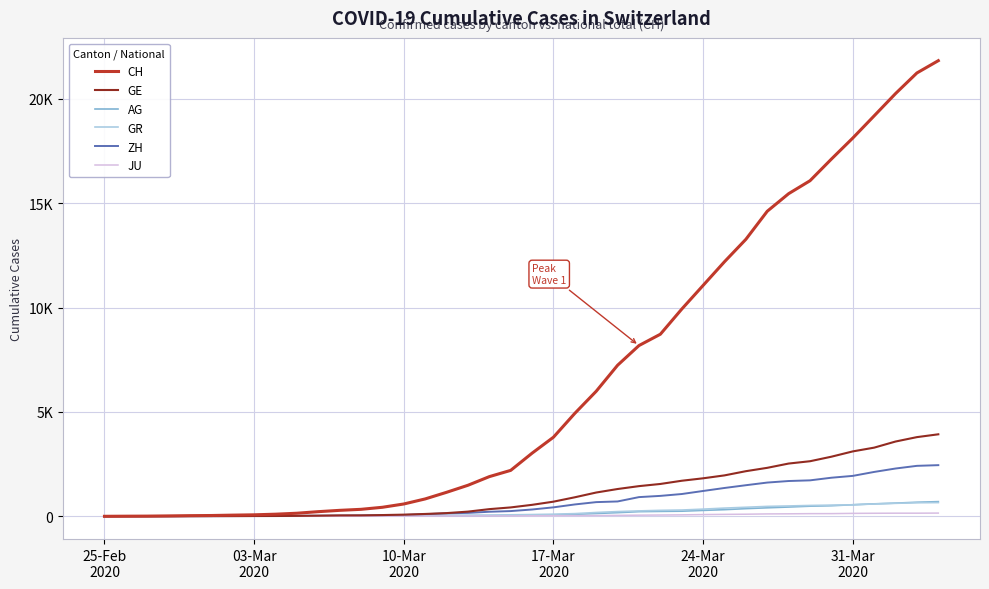

What is the difference between the maximum and second lowest values in the AG series?

701